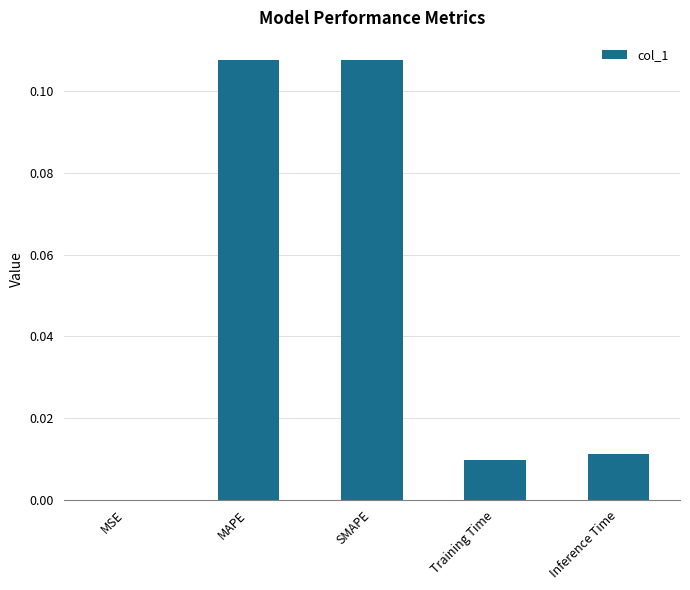

The chart shows a value of 0.0 at SMAPE. True or false?

False